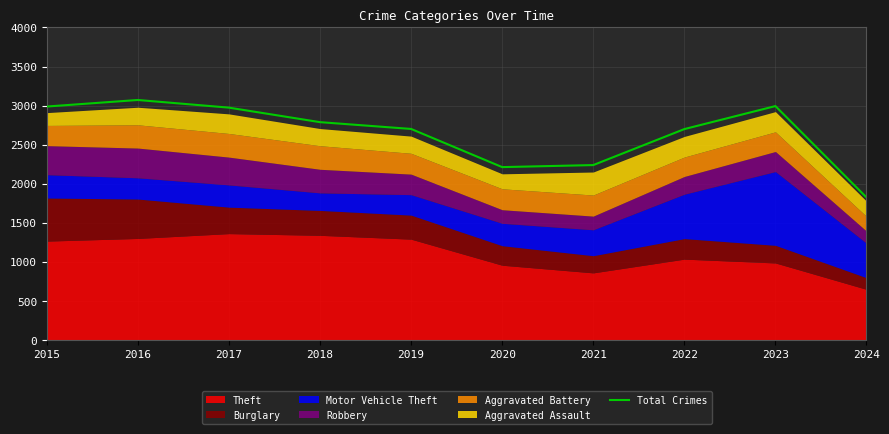

How many interior local peaks (higher than both neighbors) does the data have?

2